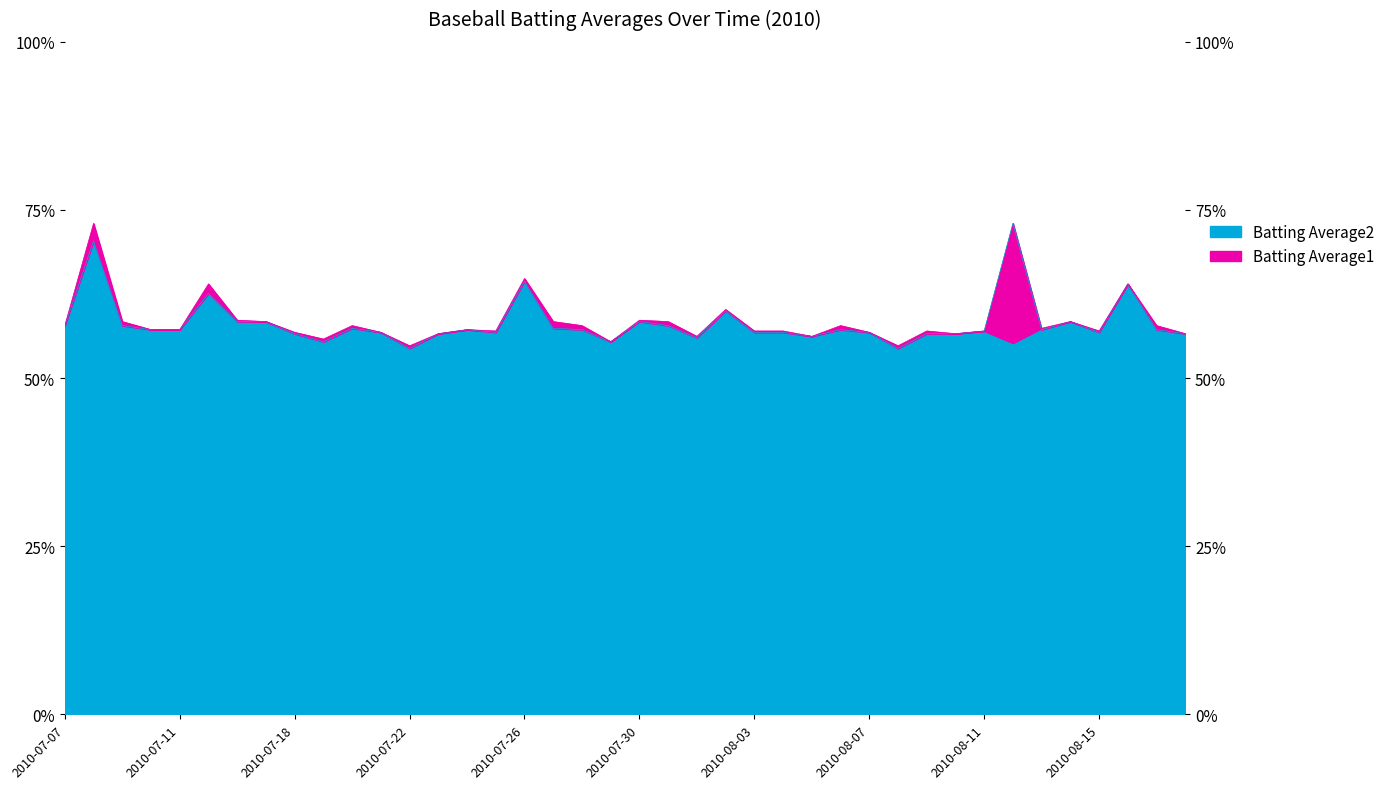

Between 2010-08-12 and 2010-08-02, which is larger?

2010-08-02